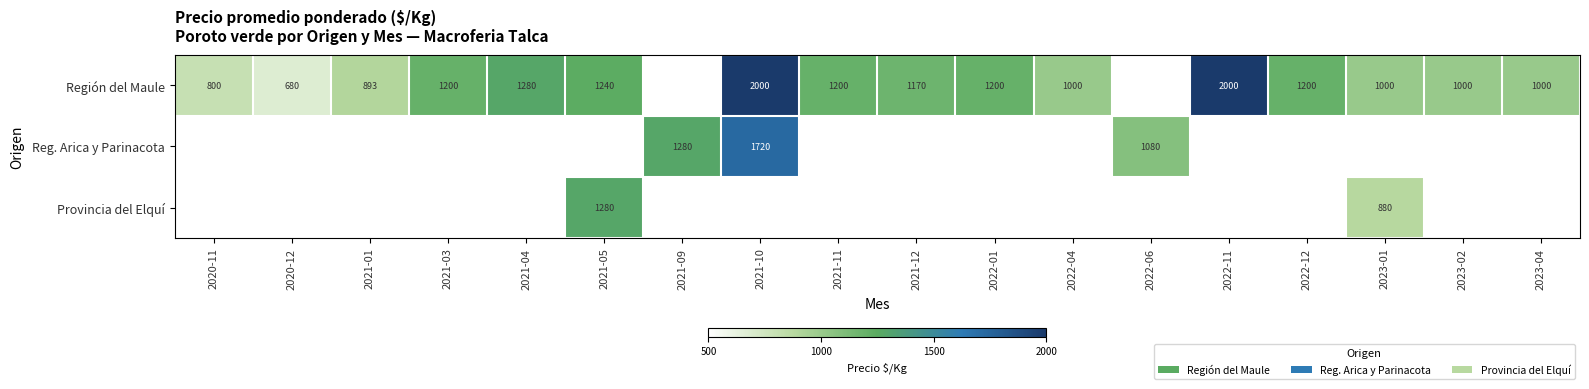

At how many categories does at least one series exceed 1658?

2